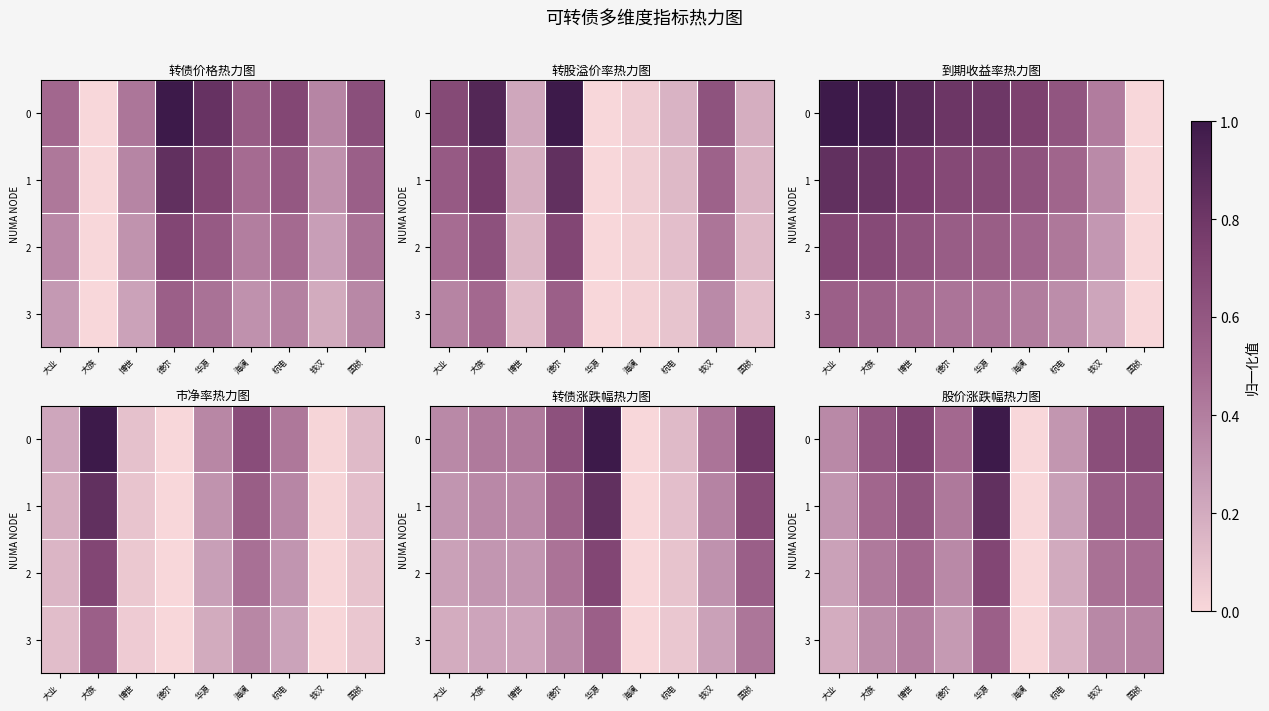

What is the average value of the 0 series?

0.5